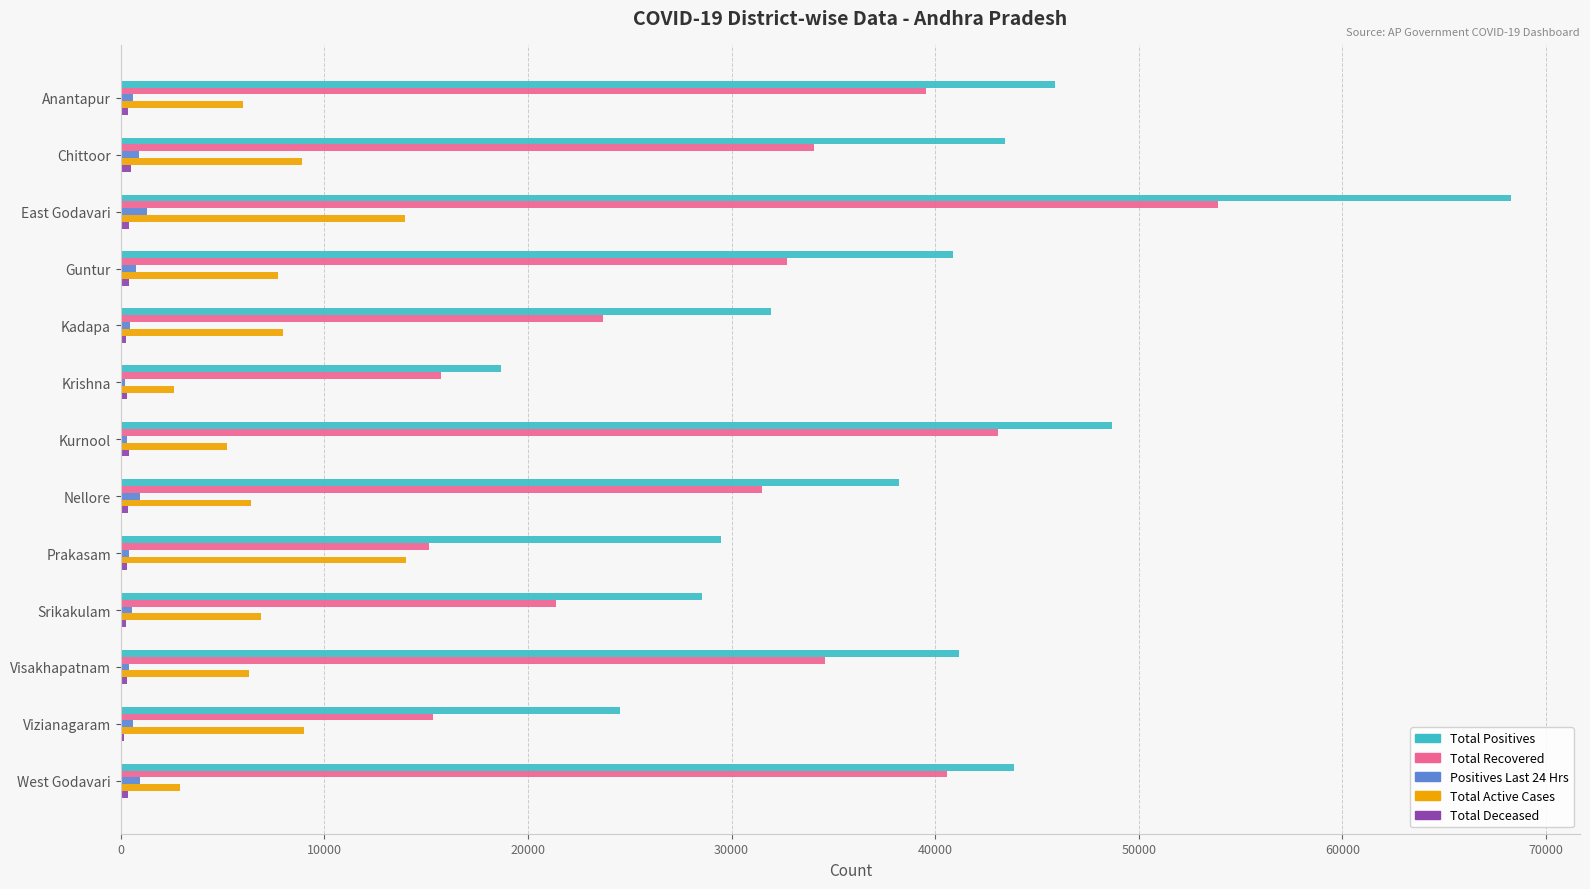

At which category does the chart reach its peak across all series?

East Godavari